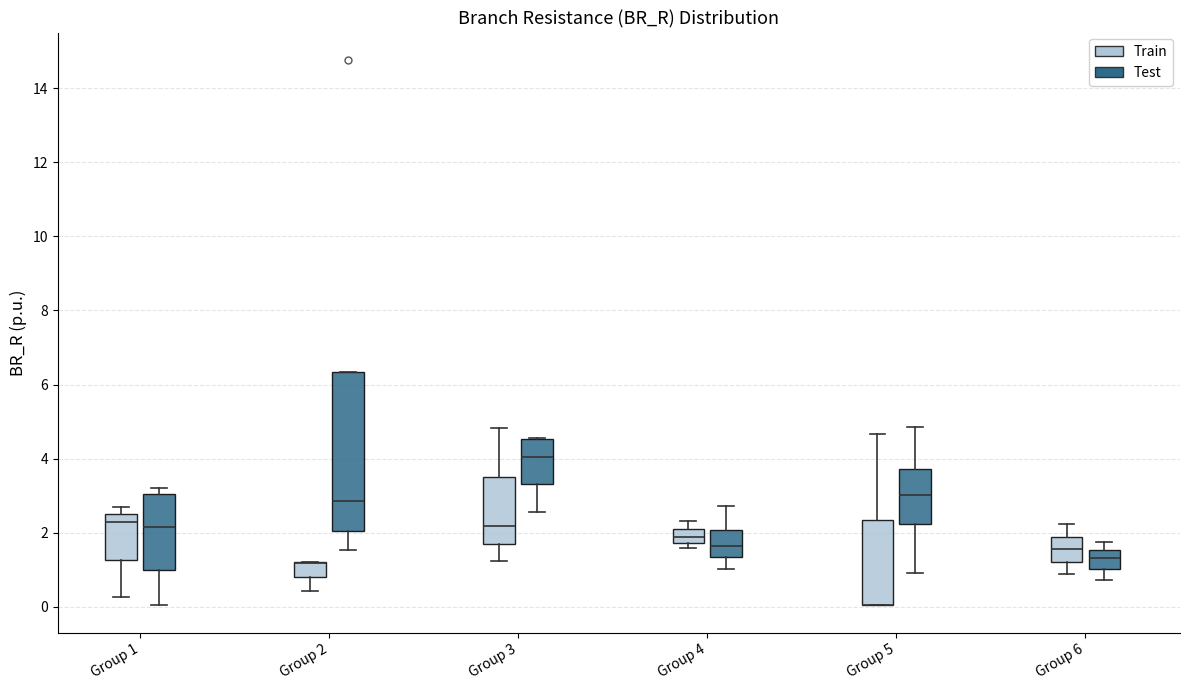

Comparing the boxes themselves (not the whiskers), which one is the tallest?

Group 2 (Test)